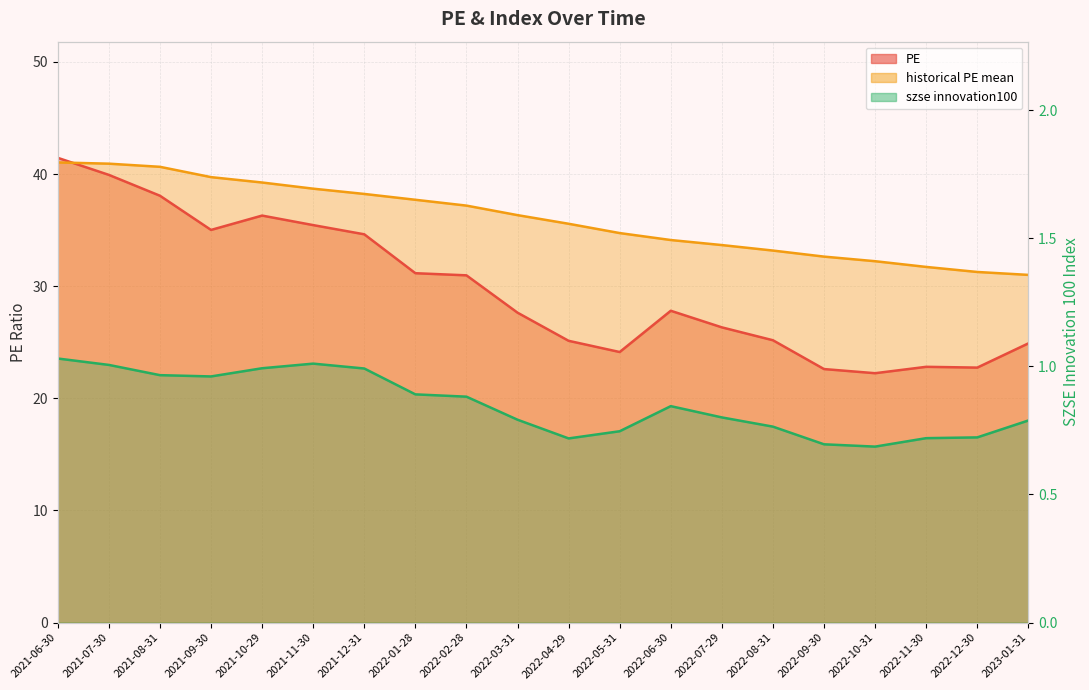

What is the value of the historical PE mean point at the 10th from the left?

36.3